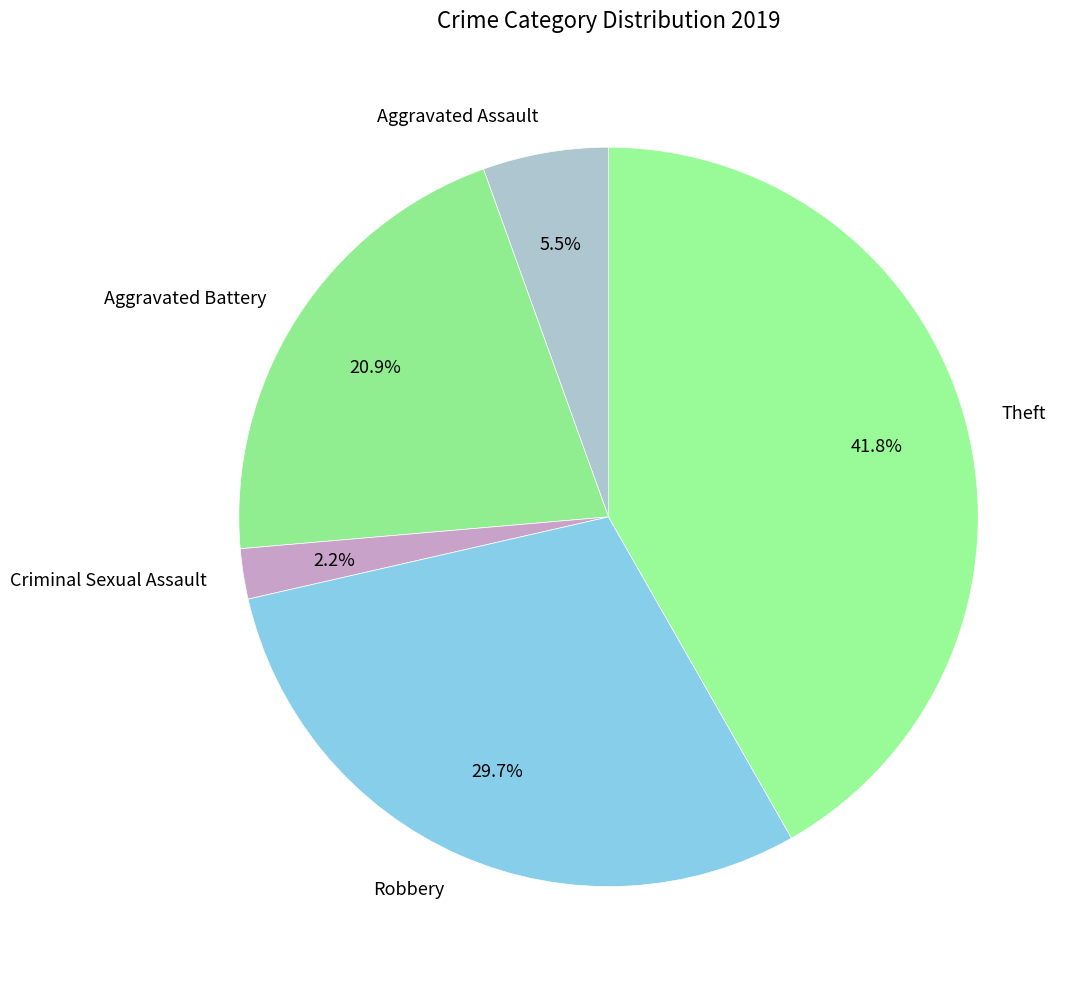

How many slices are in this pie chart?

5